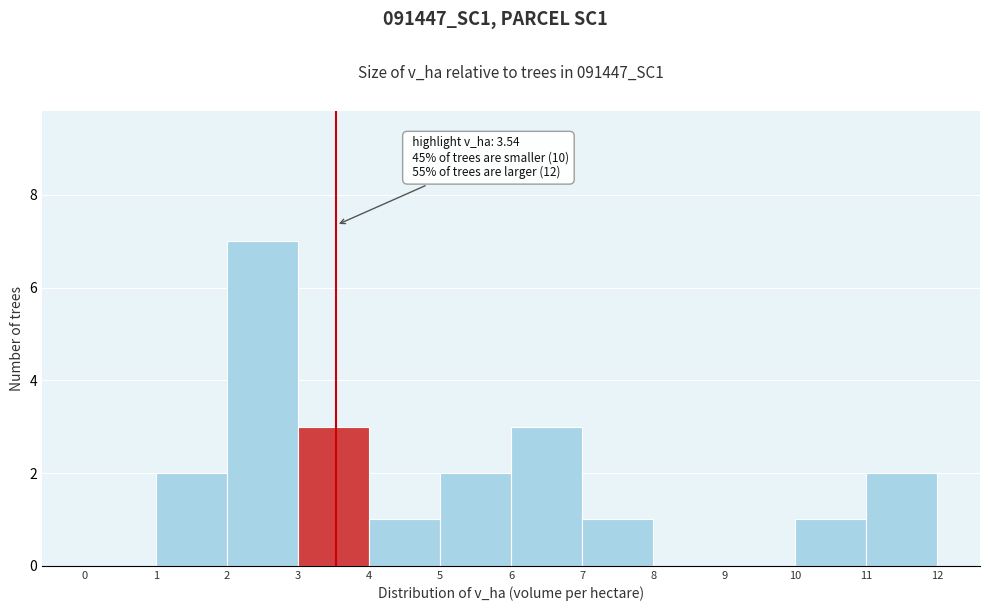

Over which range of the x-axis is the bar tallest?

2 to 3